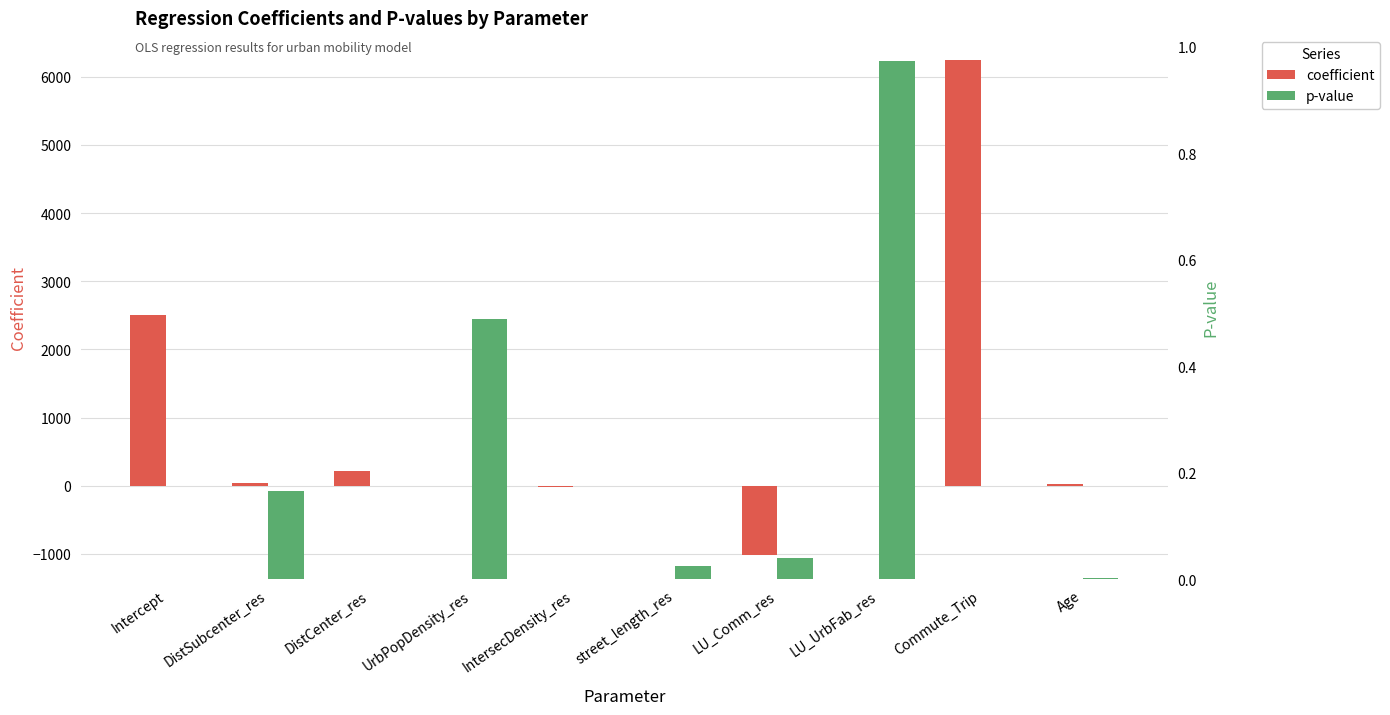

List the series in order of their peak value, lowest first.

p-value, coefficient